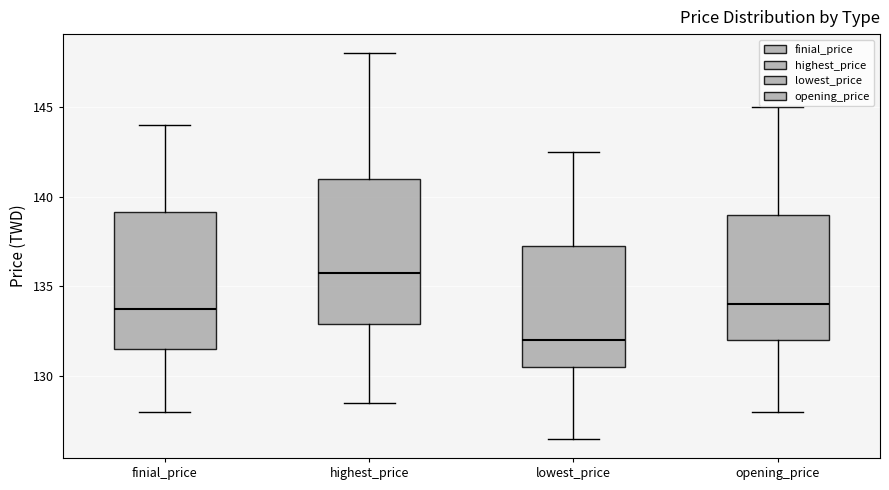

Reading left to right, read every box against the y-axis: the position of its median line, the range the box covers, and the ends of its whiskers. The values are not printed on the chart, so give them approximately, as read against the axis.

finial_price: median 134.0, box 131.5 to 139.0, whiskers 128.0 to 144.0
highest_price: median 136.0, box 133.0 to 141.0, whiskers 128.5 to 148.0
lowest_price: median 132.0, box 130.5 to 137.5, whiskers 126.5 to 142.5
opening_price: median 134.0, box 132.0 to 139.0, whiskers 128.0 to 145.0